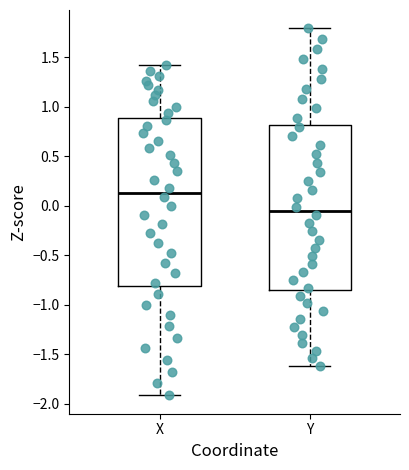

Which box has the highest median line?

X